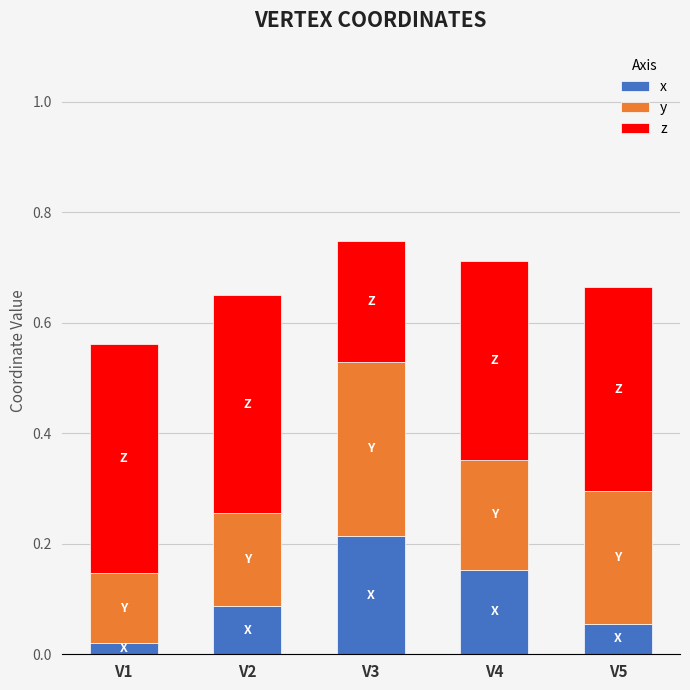

What is the sum of all x values?

0.5